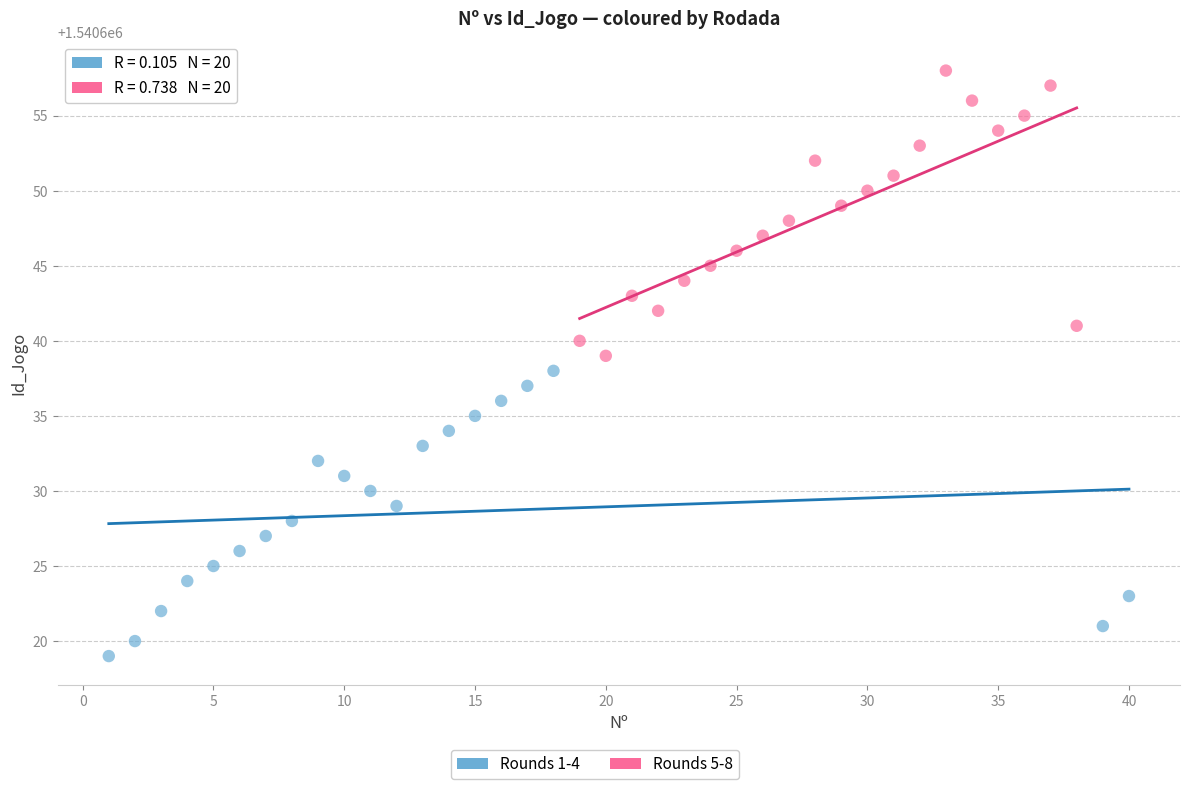

Which series reaches the maximum Y coordinate?

Rounds 5-8